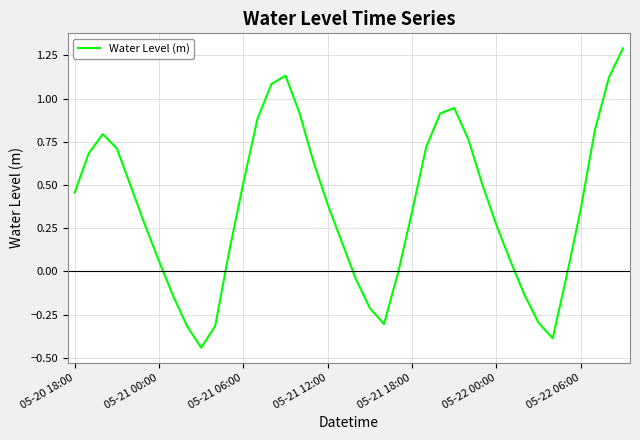

What is the difference between the maximum and minimum values?

1.7